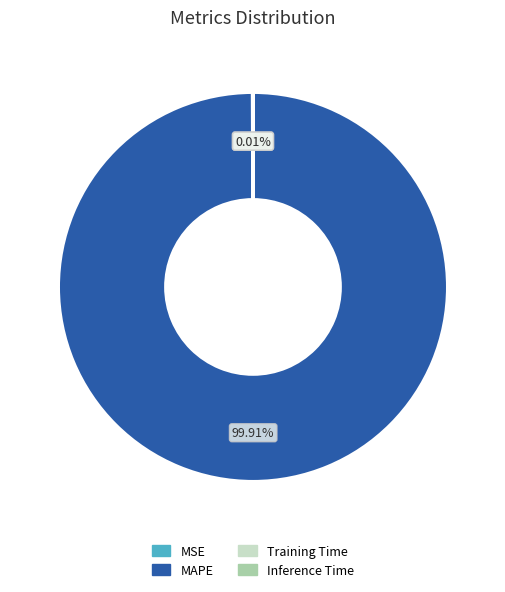

Does any single category account for the majority?

Yes